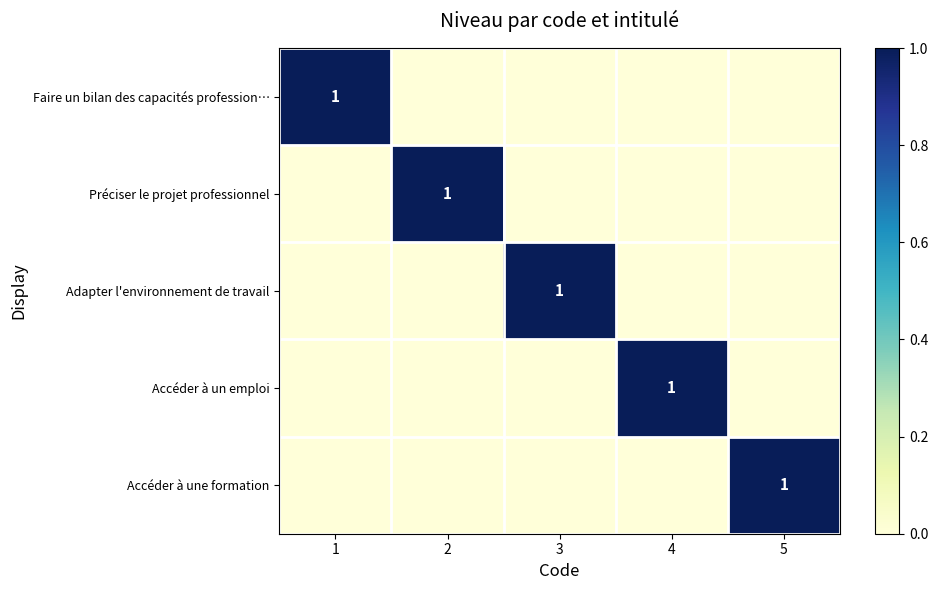

Count the Accéder à un emploi values in the range 0 to 1.

5